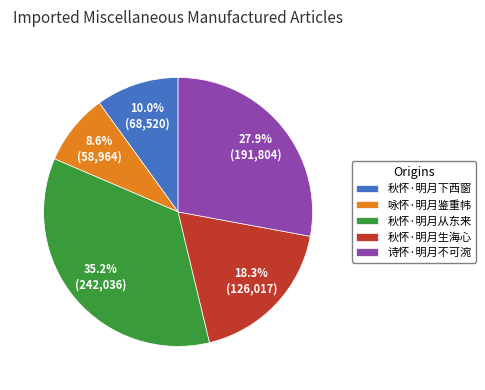

Which category has the smallest portion of the pie?

咏怀·明月鉴重帏